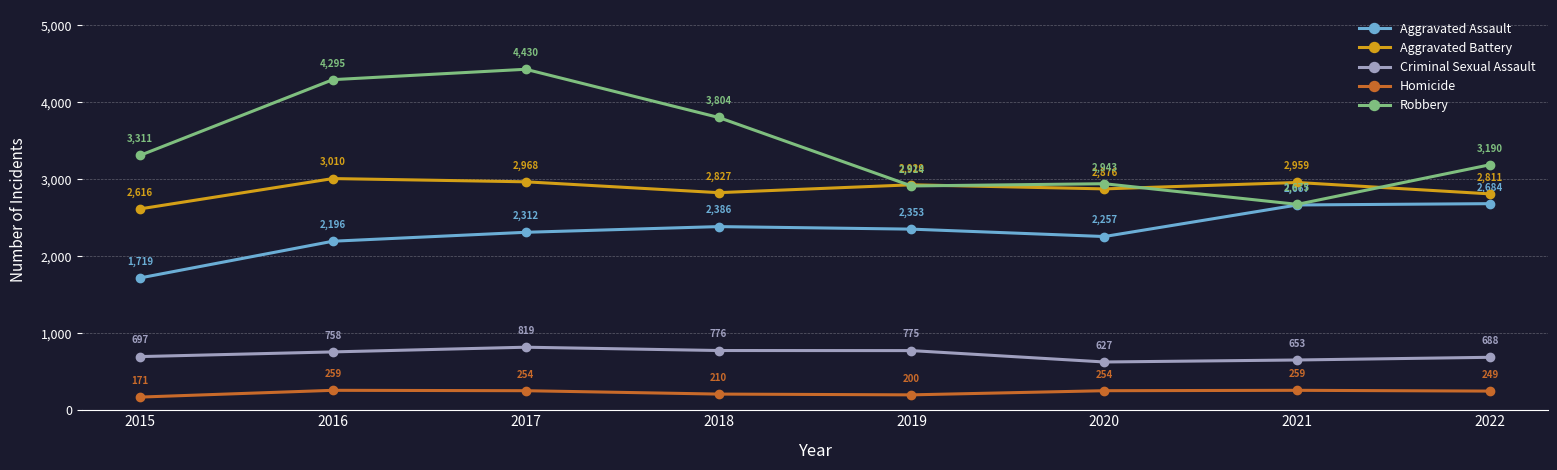

Rank the categories by Aggravated Assault value from highest to lowest.

2022, 2021, 2018, 2019, 2017, 2020, 2016, 2015